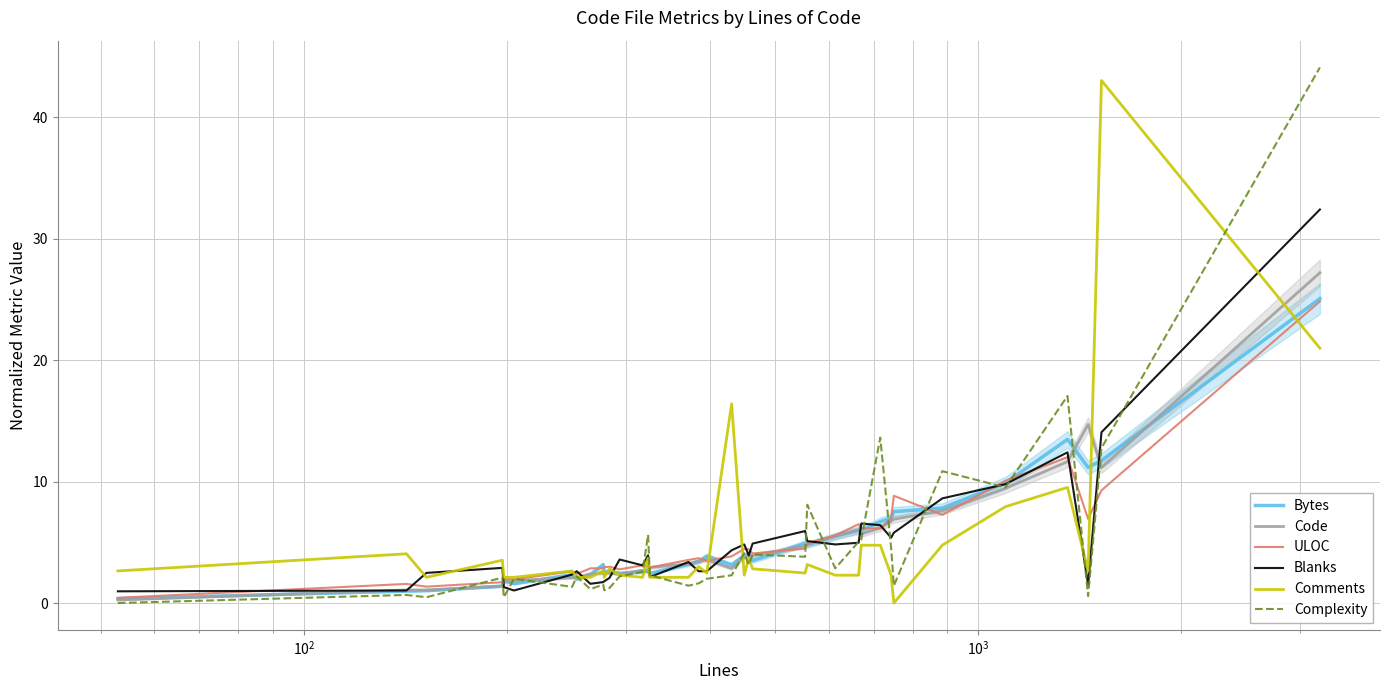

At how many categories does at least one series exceed 6?

13